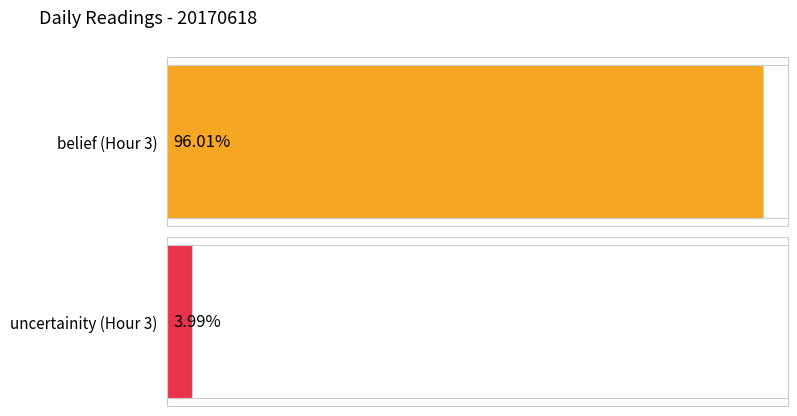

Which series has the largest total across all categories?

belief